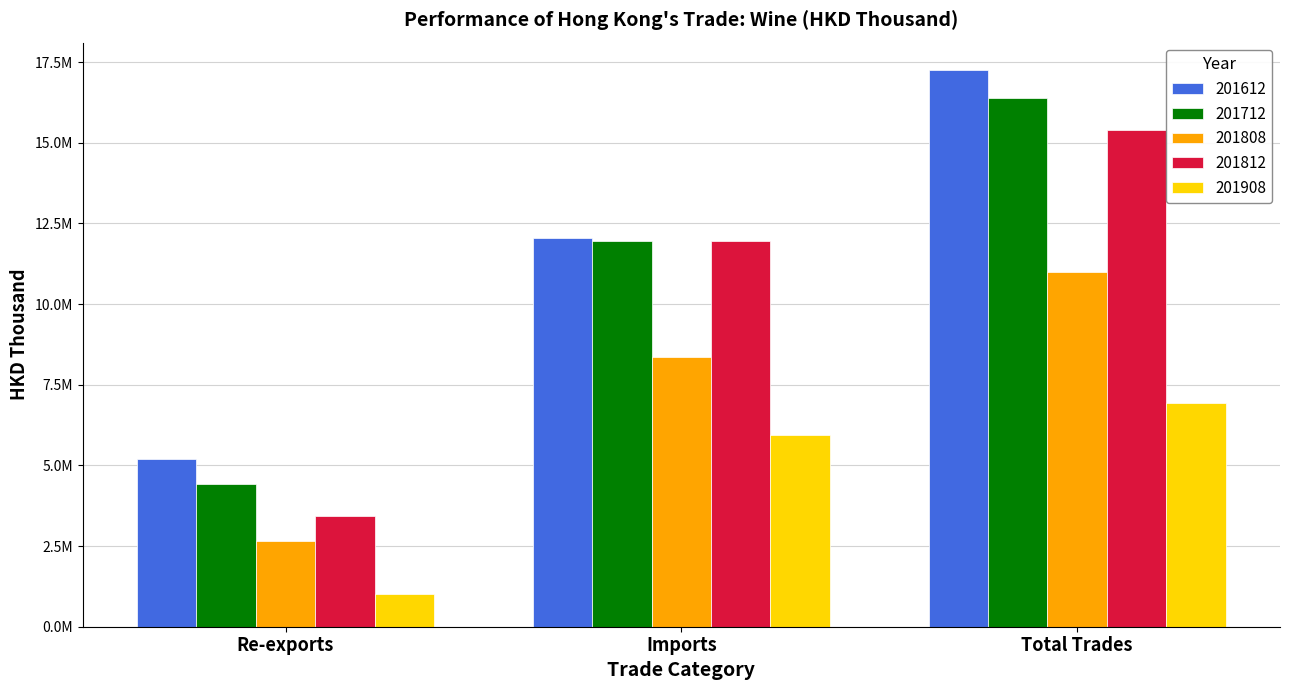

The 201612 series shows 7303504.9 at Re-exports. True or false?

False